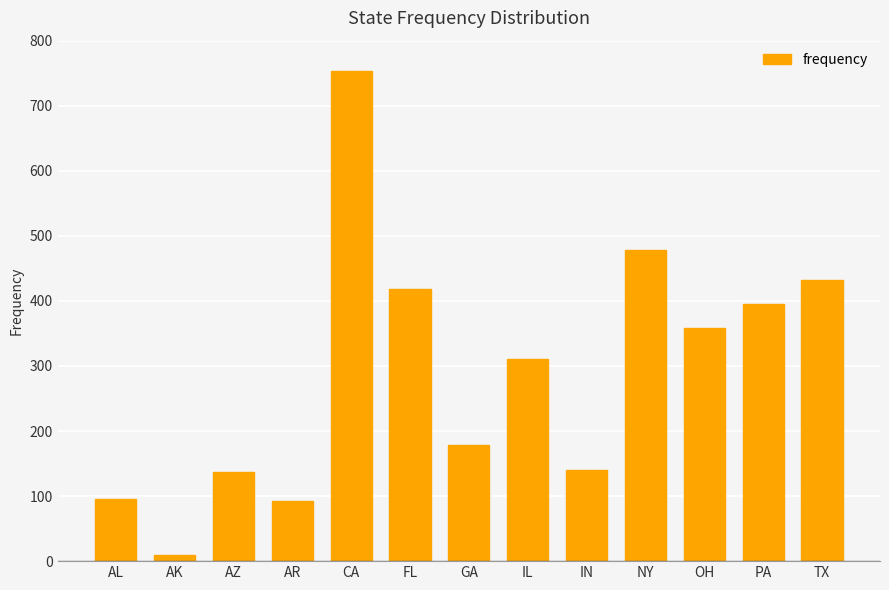

How many bars are there in total?

13